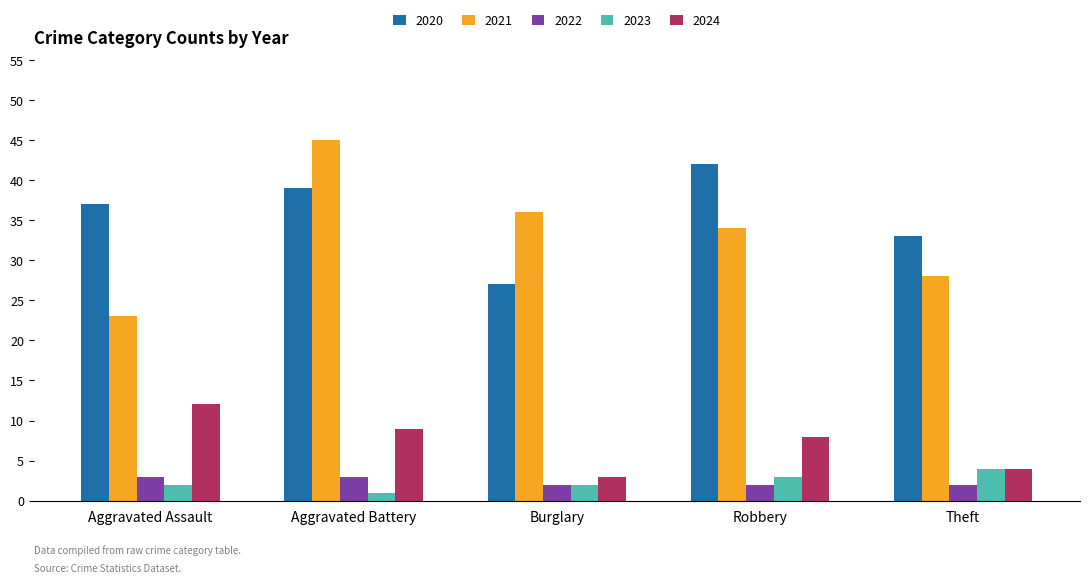

Which series changed the most between Aggravated Battery and Burglary?

2020